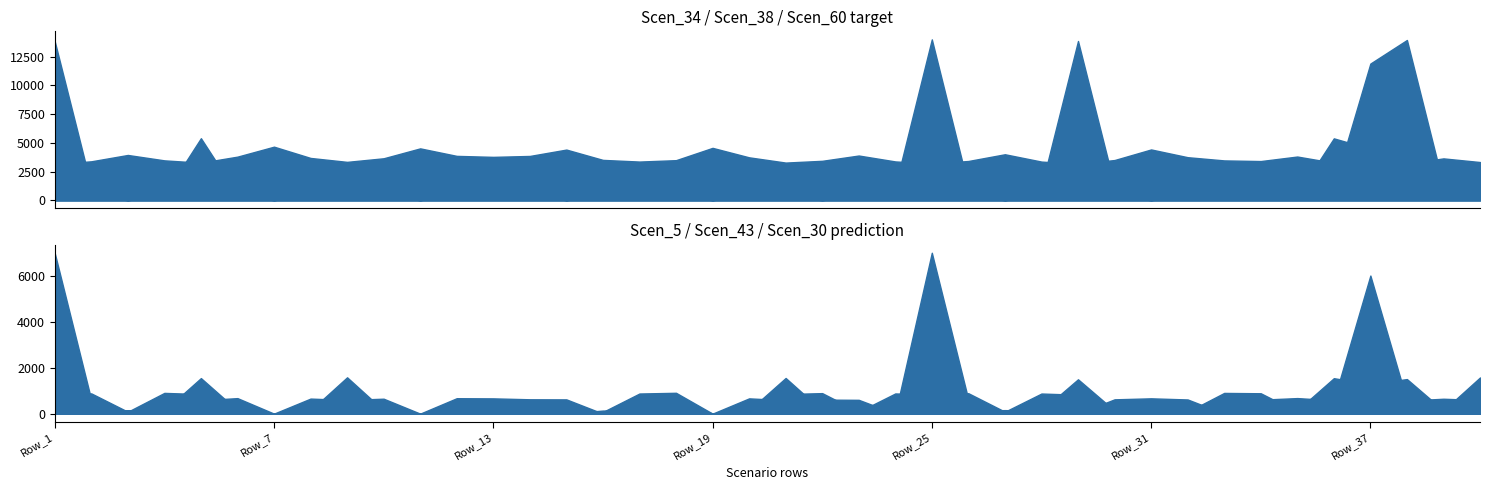

True or false: Scen_5 and Scen_60 cross at least once.

True